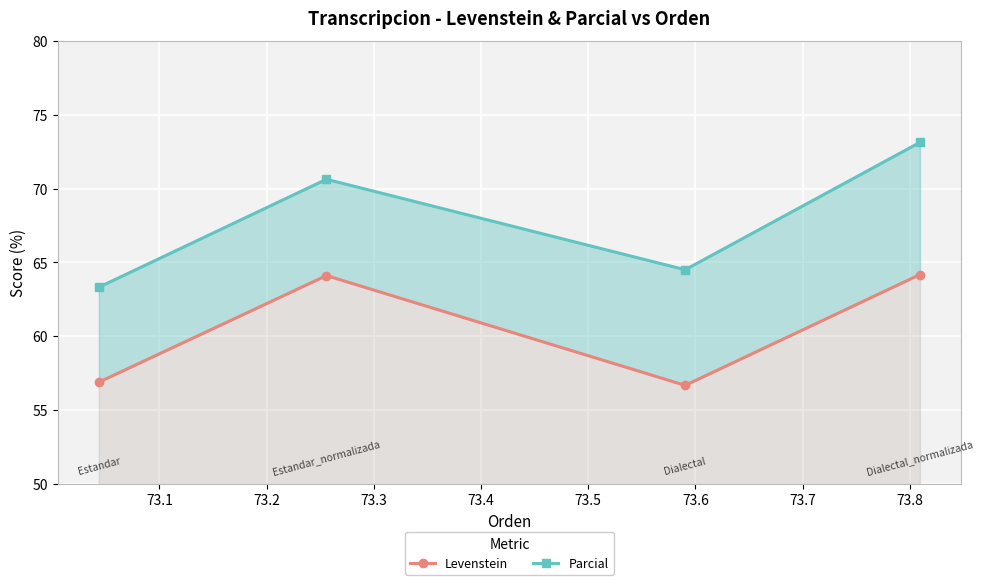

Which has a higher value, 73.3 or 73.2?

73.3